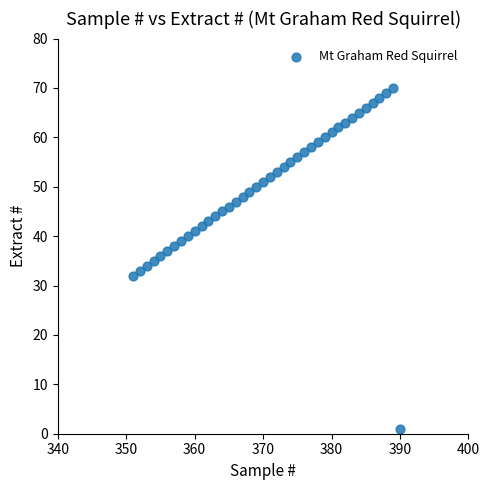

What is the range of X values (max minus min)?

39